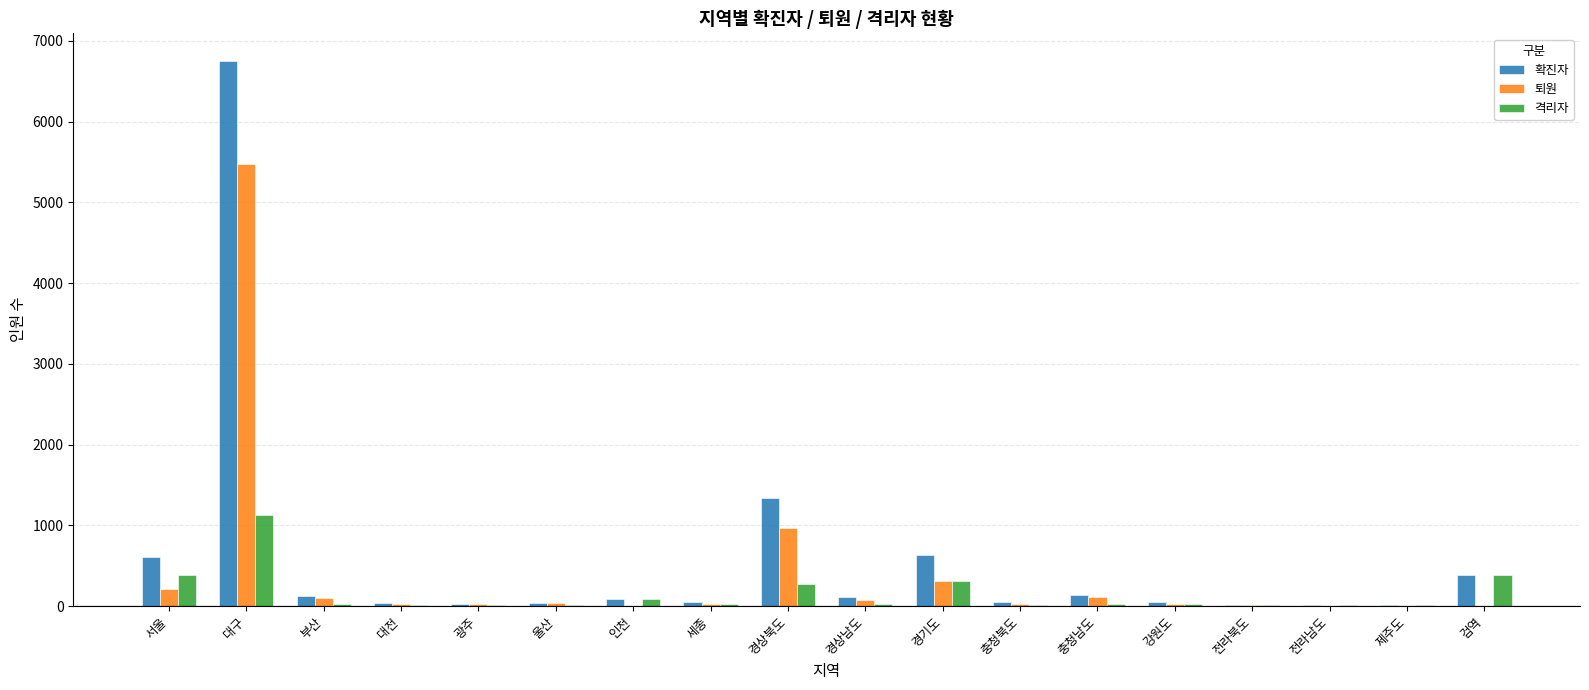

Which series changed the most between 인천 and 경상북도?

확진자